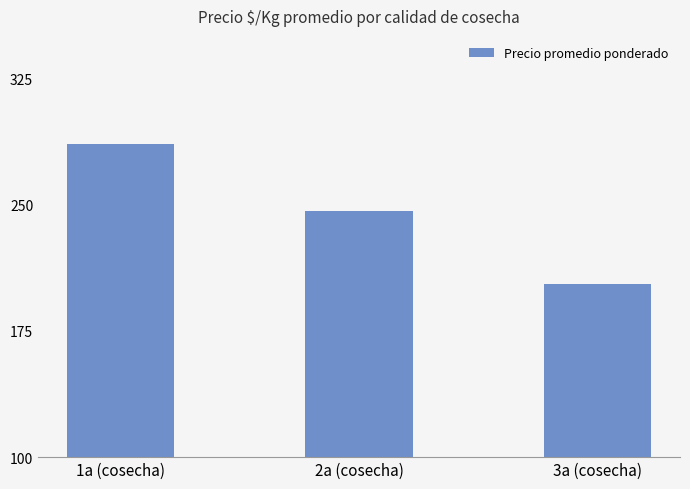

What is the change in value from 1a (cosecha) to 3a (cosecha)?

-83